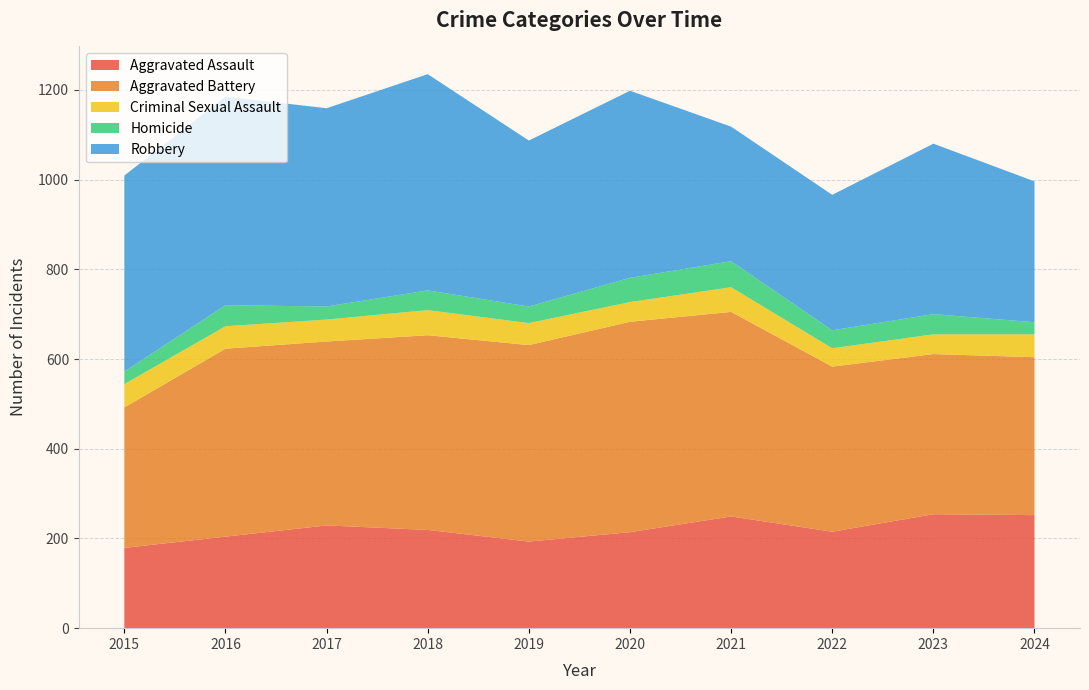

Reading left to right, extract all data points from this chart.

Aggravated Assault: 2015=179	2016=204	2017=229	2018=219	2019=193	2020=214	2021=249	2022=215	2023=254	2024=252
Aggravated Battery: 2015=313	2016=419	2017=410	2018=434	2019=438	2020=469	2021=456	2022=368	2023=357	2024=352
Criminal Sexual Assault: 2015=52	2016=50	2017=49	2018=56	2019=49	2020=44	2021=55	2022=41	2023=44	2024=51
Homicide: 2015=28	2016=47	2017=29	2018=44	2019=37	2020=54	2021=58	2022=40	2023=45	2024=27
Robbery: 2015=437	2016=465	2017=442	2018=482	2019=370	2020=417	2021=300	2022=302	2023=380	2024=314